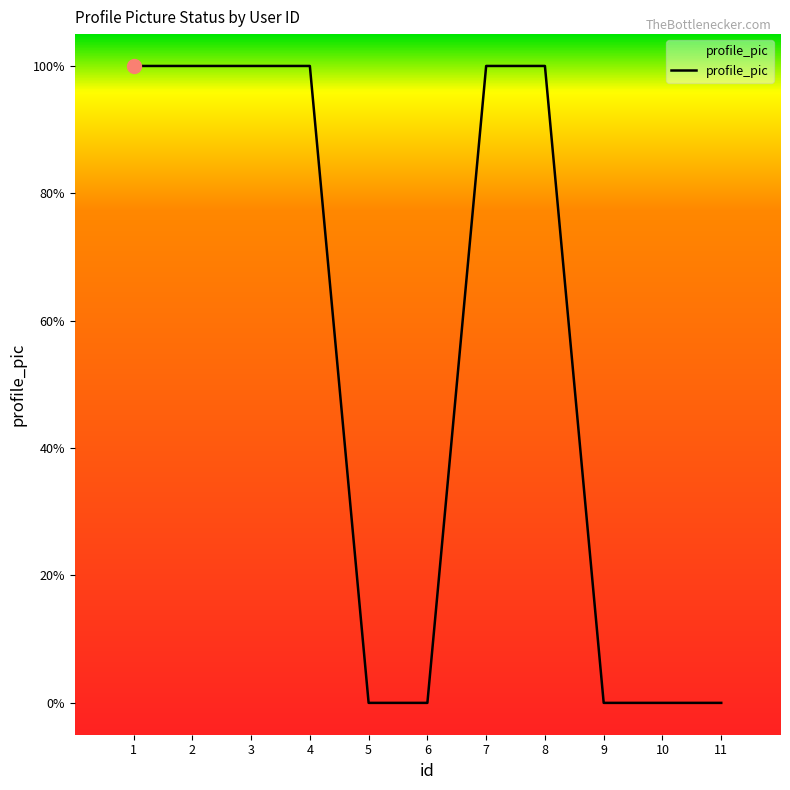

Does the chart have visible grid lines?

No